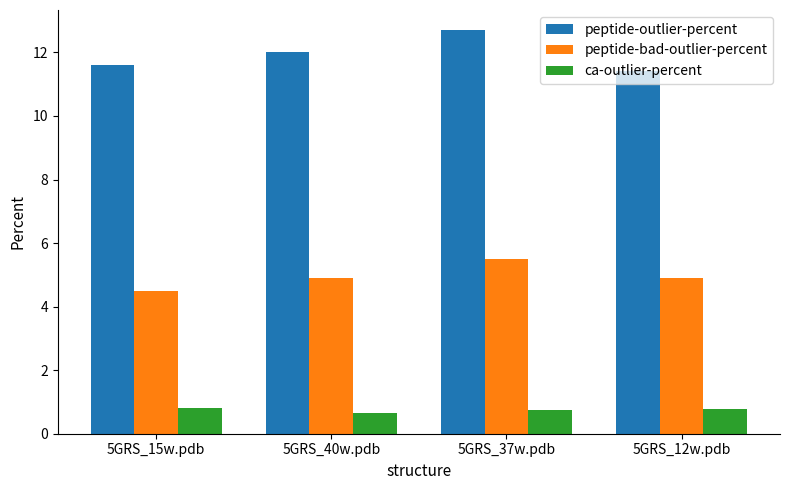

Which series has the largest total across all categories?

peptide-outlier-percent